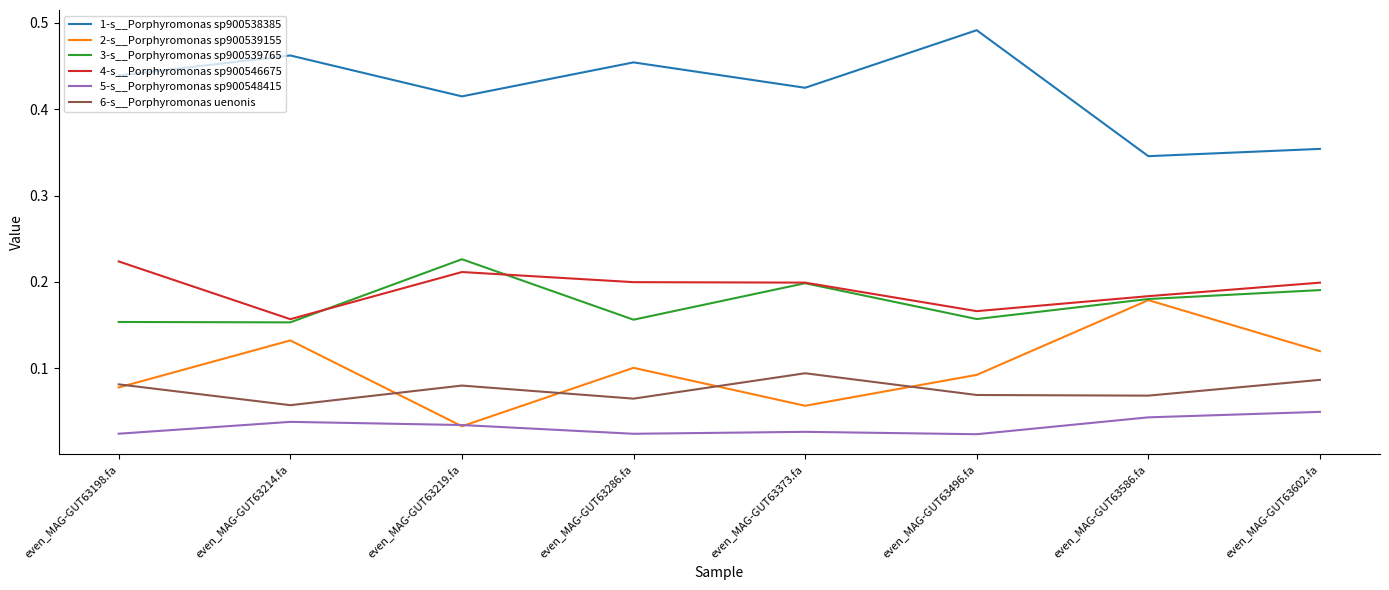

True or false: 4-s__Porphyromonas sp900546675 and 2-s__Porphyromonas sp900539155 cross at least once.

False